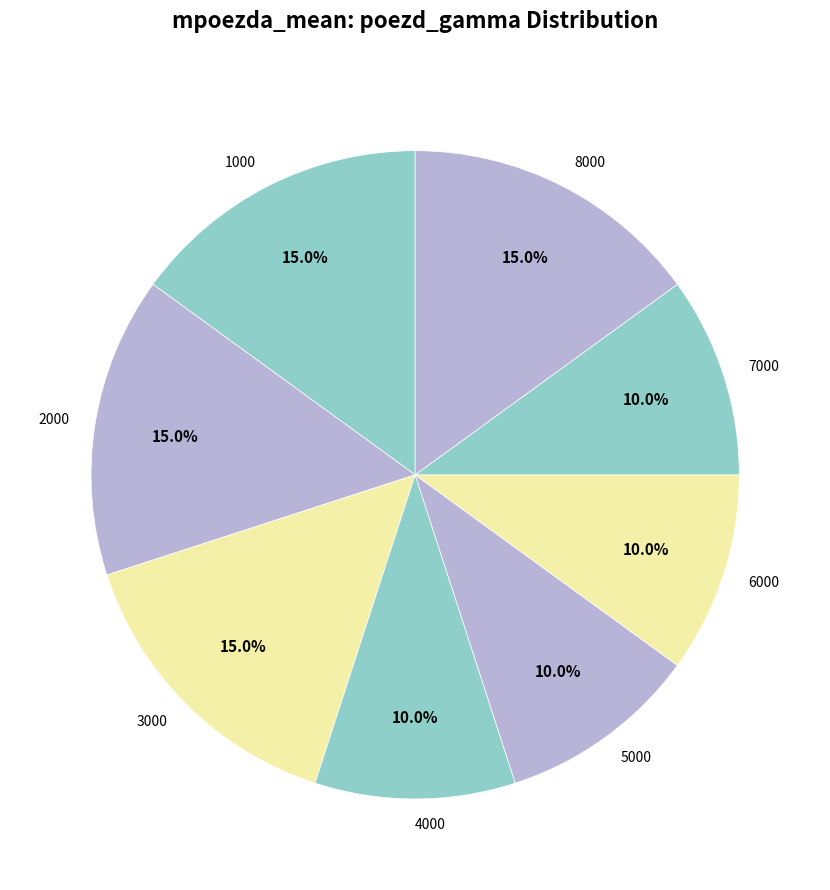

Count the number of slices in the pie.

8